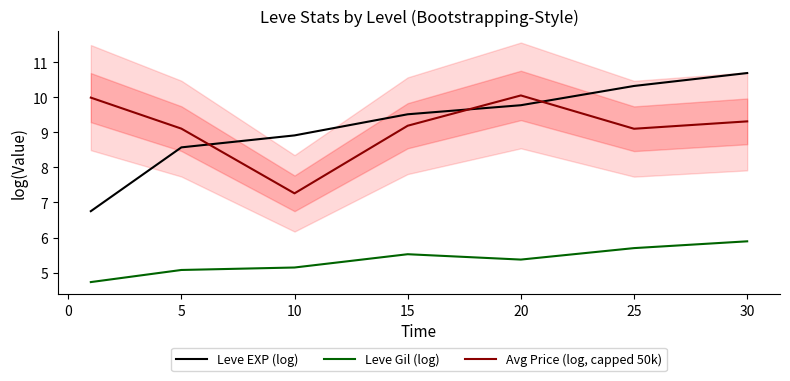

What is the maximum value for Avg Price (log, capped 50k)?

10.0